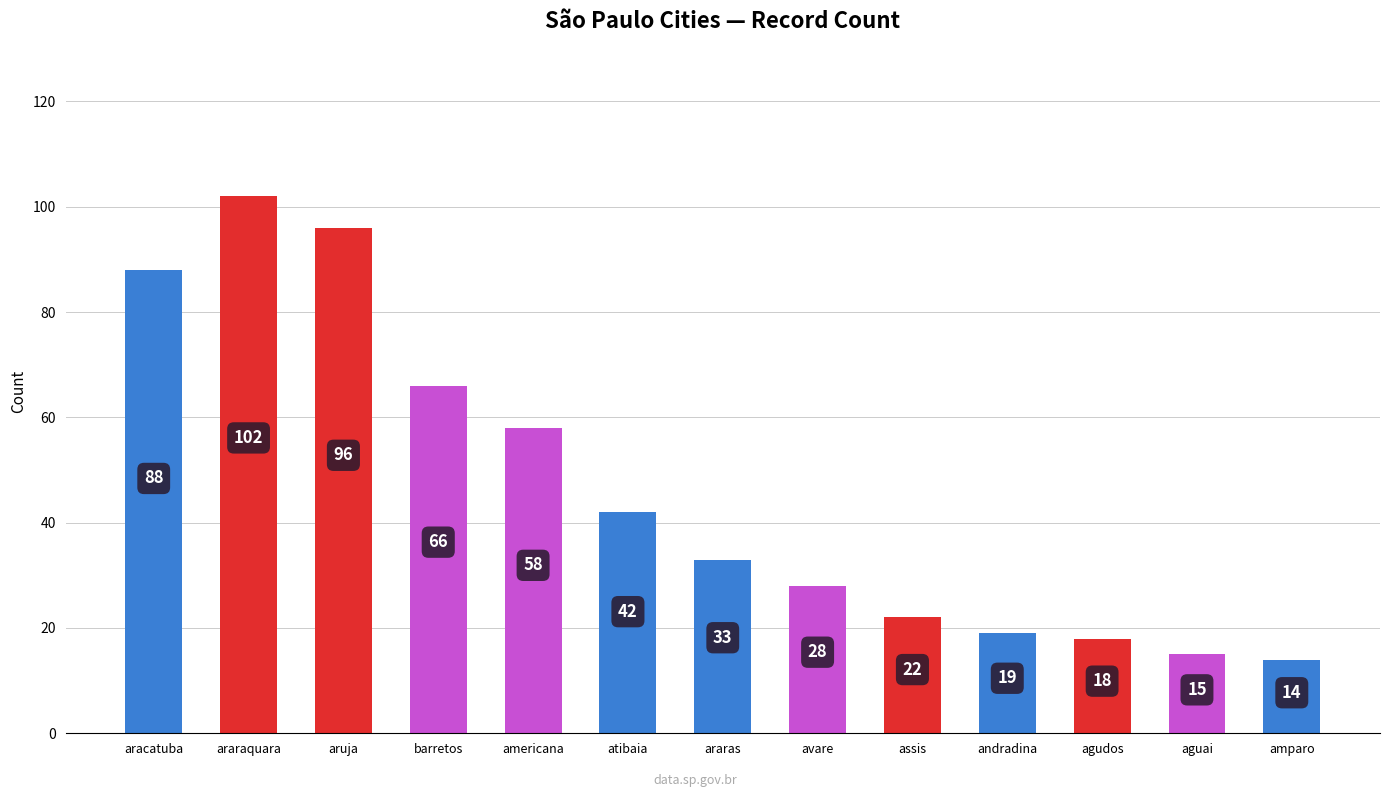

What is the difference between the maximum and minimum values?

88